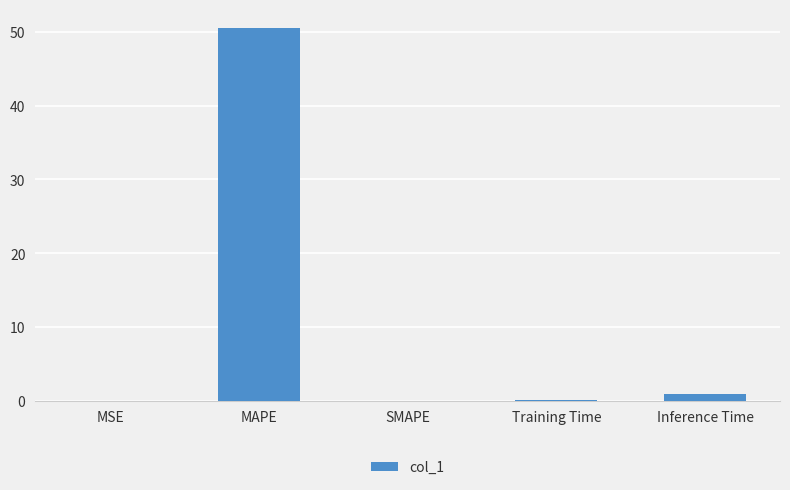

Which has a higher value, Training Time or MAPE?

MAPE